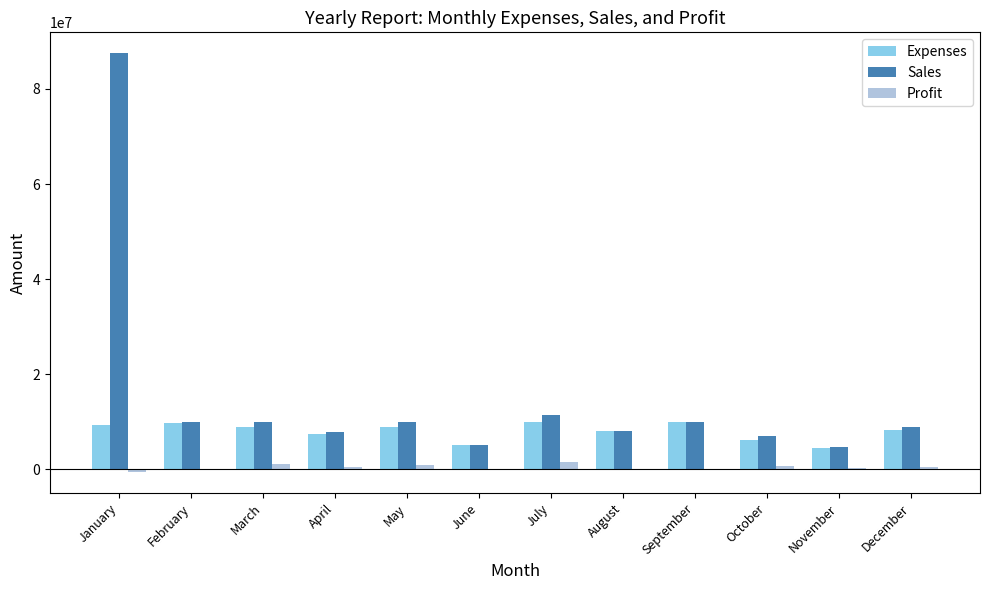

At which category is the sum across all series the highest?

January